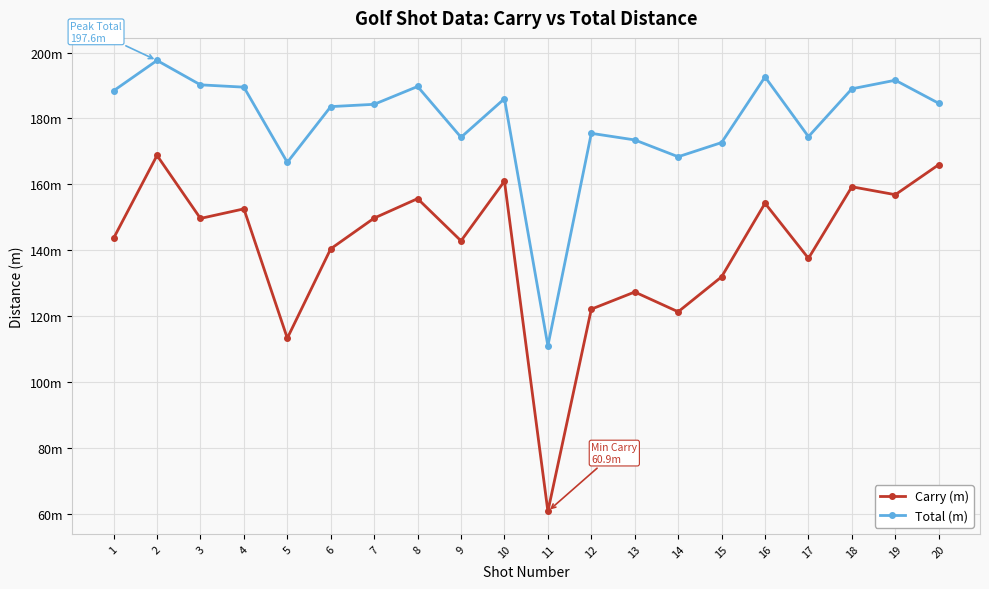

Rank the series by their maximum value, from lowest to highest.

Carry (m), Total (m)